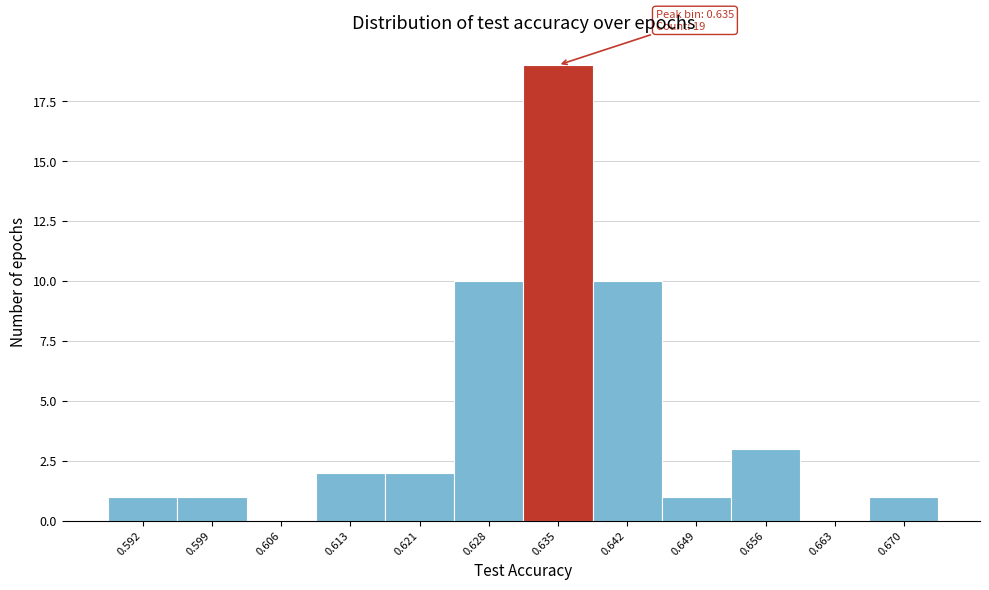

Over which range of the x-axis is the bar tallest?

0.631 to 0.638